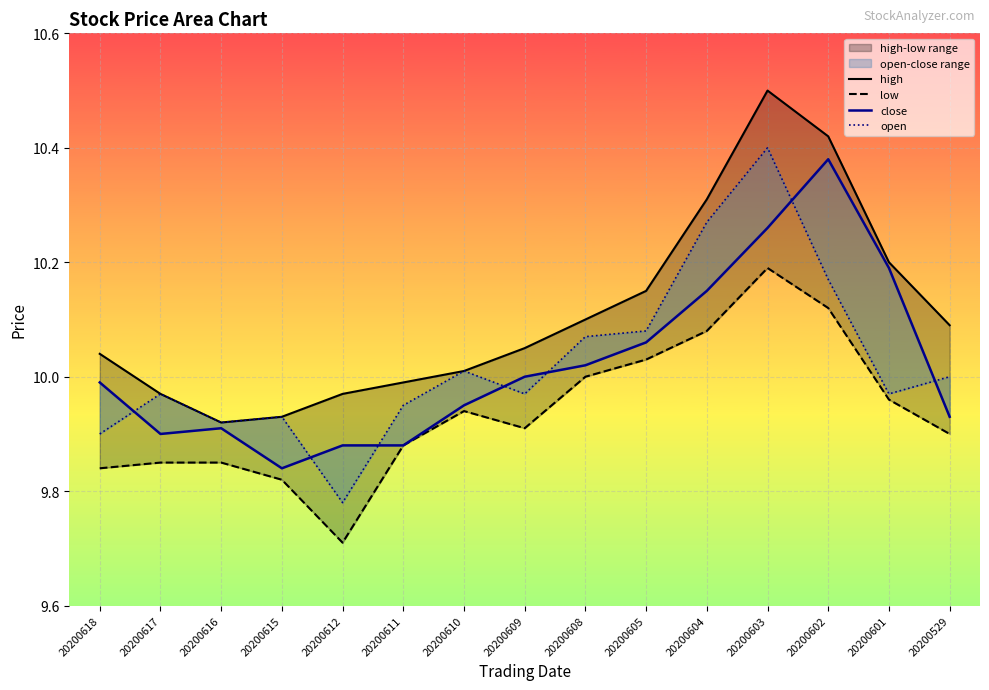

Reading left to right, list all the values displayed in this chart.

high: 10.0	10.0	9.9	9.9	10.0	10.0	10.0	10.1	10.1	10.2	10.3	10.5	10.4	10.2	10.1
low: 9.8	9.8	9.8	9.8	9.7	9.9	9.9	9.9	10.0	10.0	10.1	10.2	10.1	10.0	9.9
close: 10.0	9.9	9.9	9.8	9.9	9.9	9.9	10.0	10.0	10.1	10.2	10.3	10.4	10.2	9.9
open: 9.9	10.0	9.9	9.9	9.8	9.9	10.0	10.0	10.1	10.1	10.3	10.4	10.2	10.0	10.0